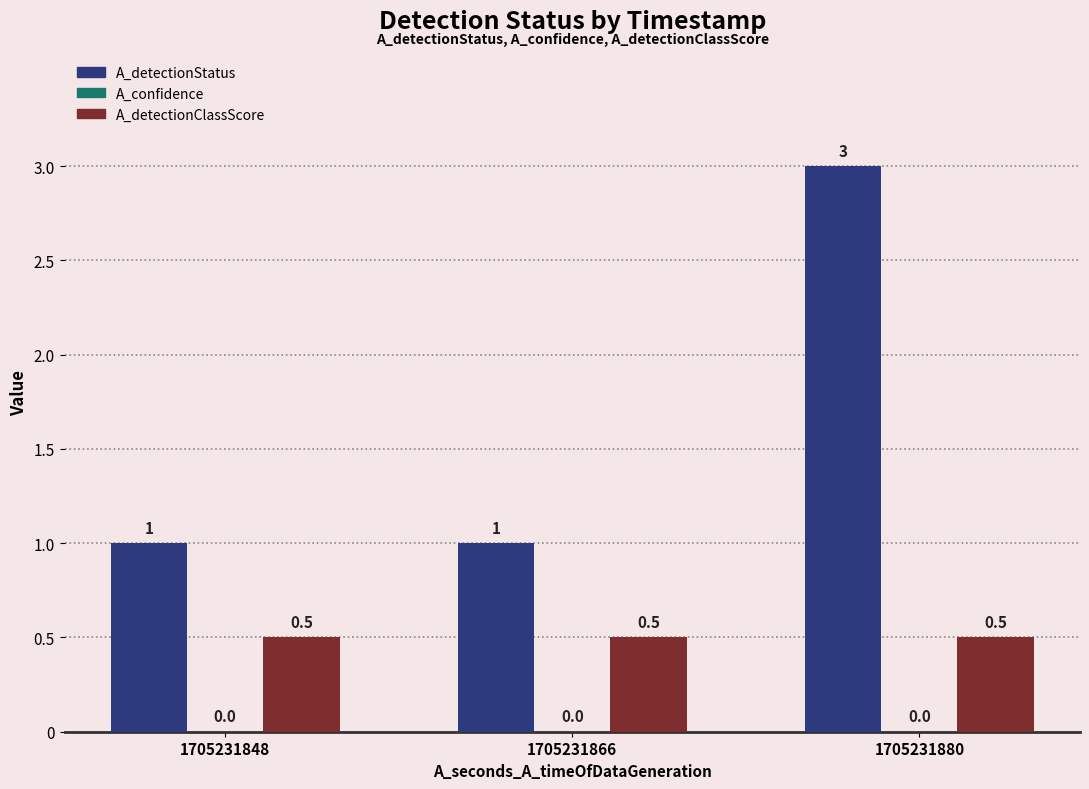

What is the maximum value for A_detectionClassScore?

0.5